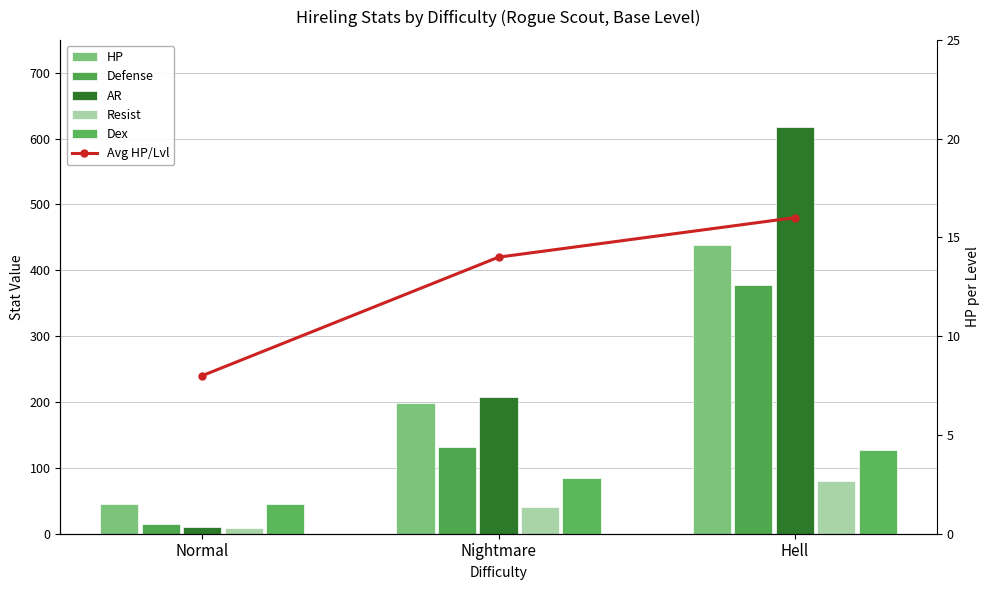

Which series has the largest range (max minus min)?

AR